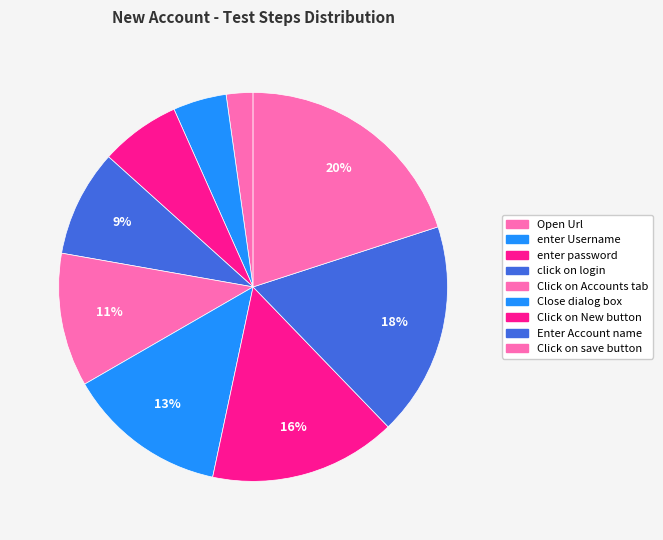

Count the number of slices in the pie.

9